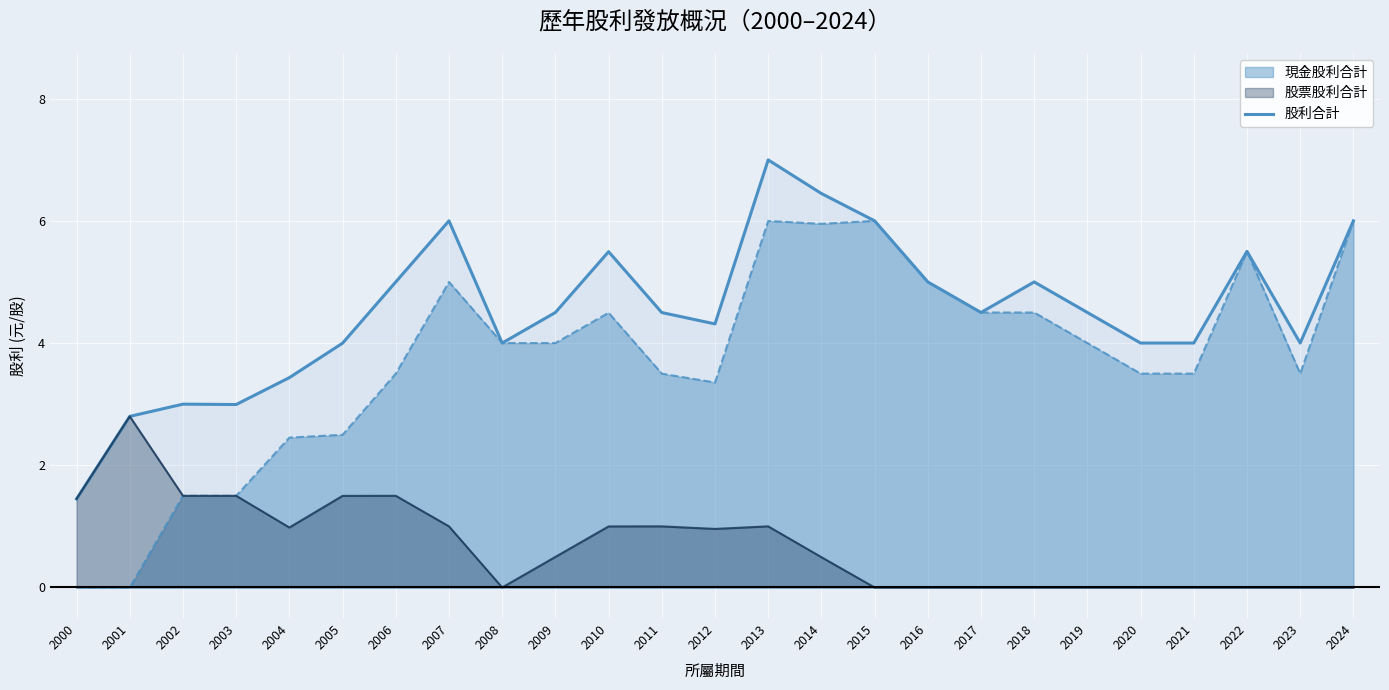

How many lines are shown in the chart?

3